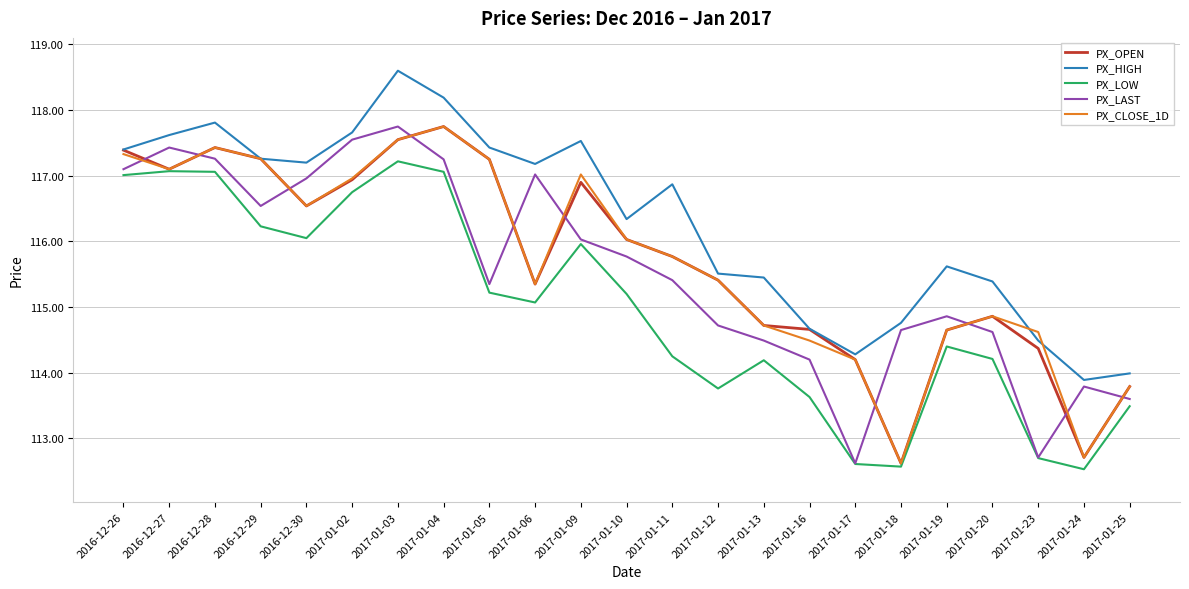

What is the average value of the PX_LAST series?

115.6